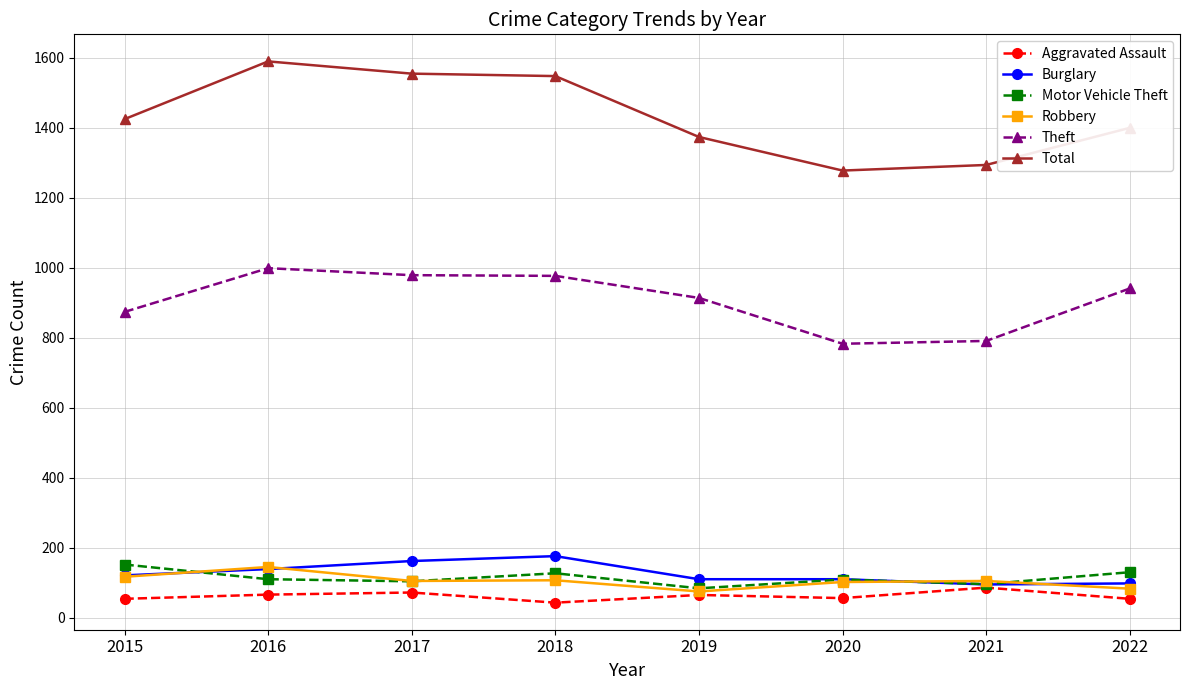

At which label does Aggravated Assault first exceed 65?

2016